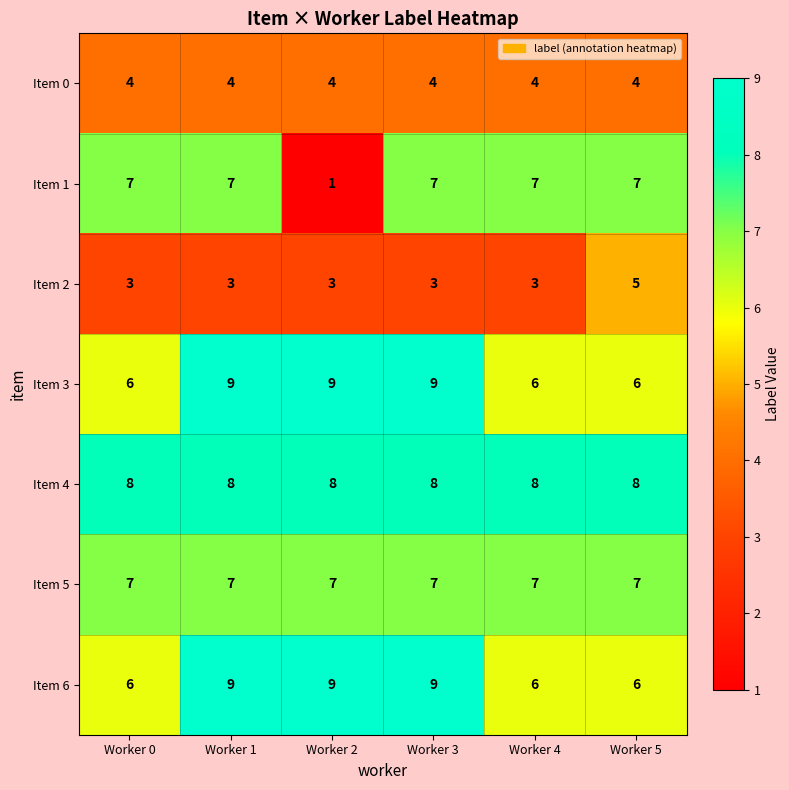

At how many categories does at least one series exceed 3?

6